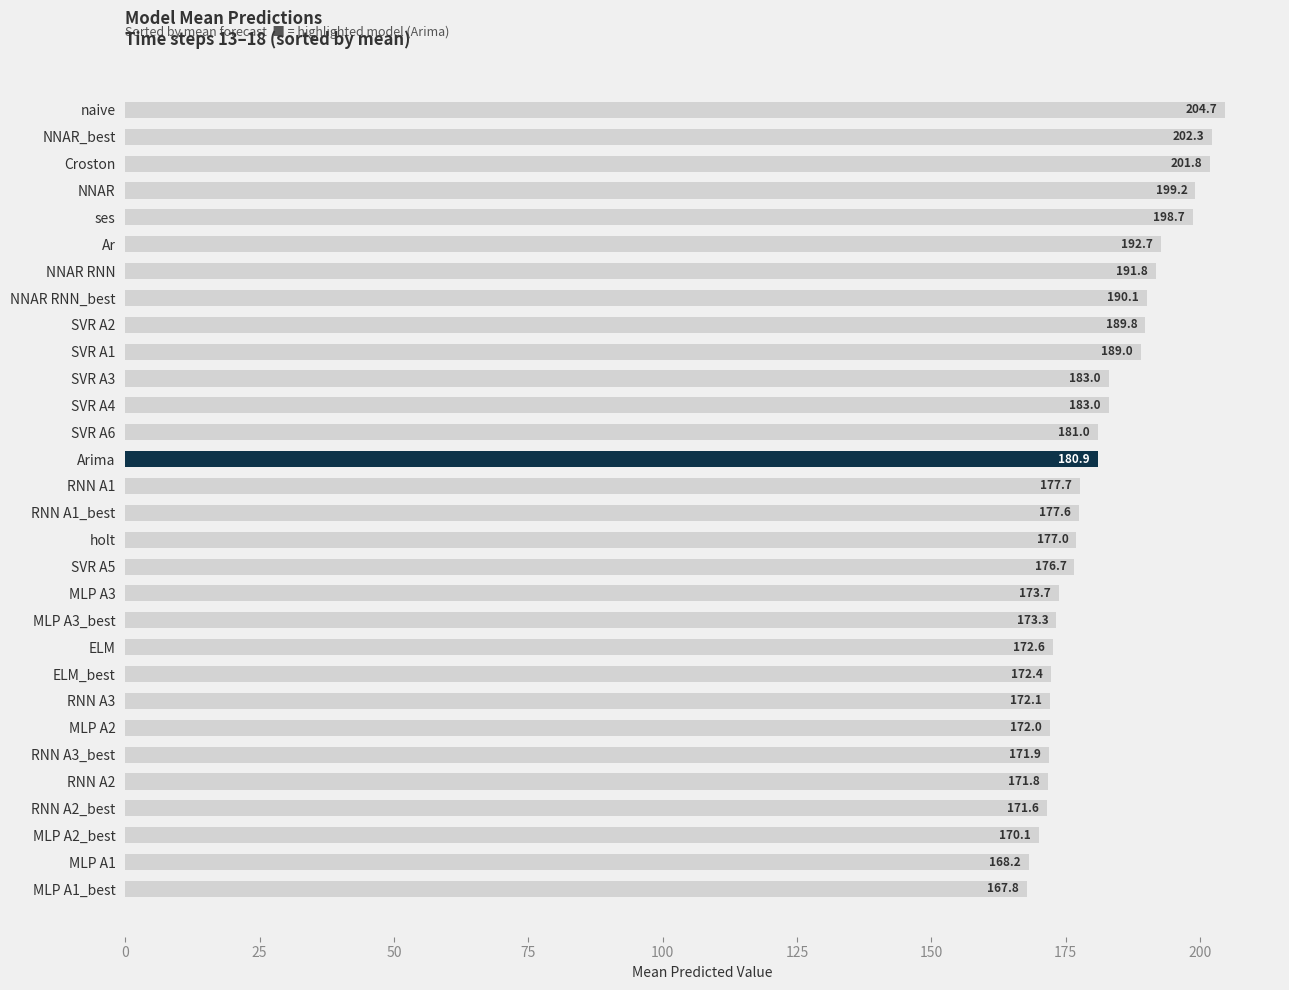

Reading top to bottom, transcribe all the data shown in this chart.

204.7	202.3	201.8	199.2	198.7	192.7	191.8	190.1	189.8	189.0	183.0	183.0	181.0	180.9	177.7	177.6	177.0	176.7	173.7	173.3	172.6	172.4	172.1	172.0	171.9	171.8	171.6	170.1	168.2	167.8